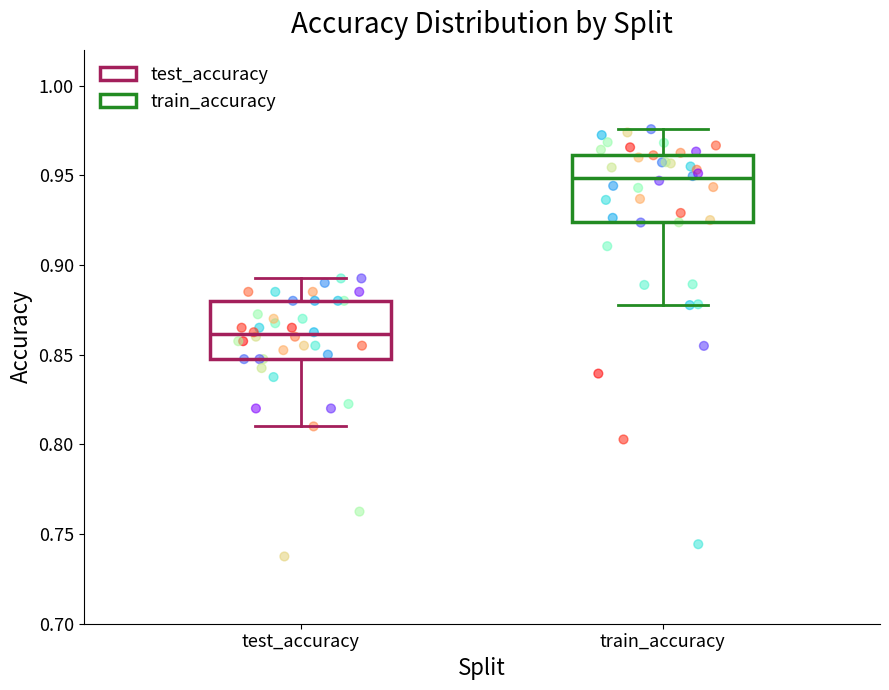

Reading left to right, read every box against the y-axis: the position of its median line, the range the box covers, and the ends of its whiskers. The values are not printed on the chart, so give them approximately, as read against the axis.

test_accuracy: median 0.860, box 0.845 to 0.880, whiskers 0.810 to 0.890
train_accuracy: median 0.950, box 0.925 to 0.960, whiskers 0.880 to 0.975